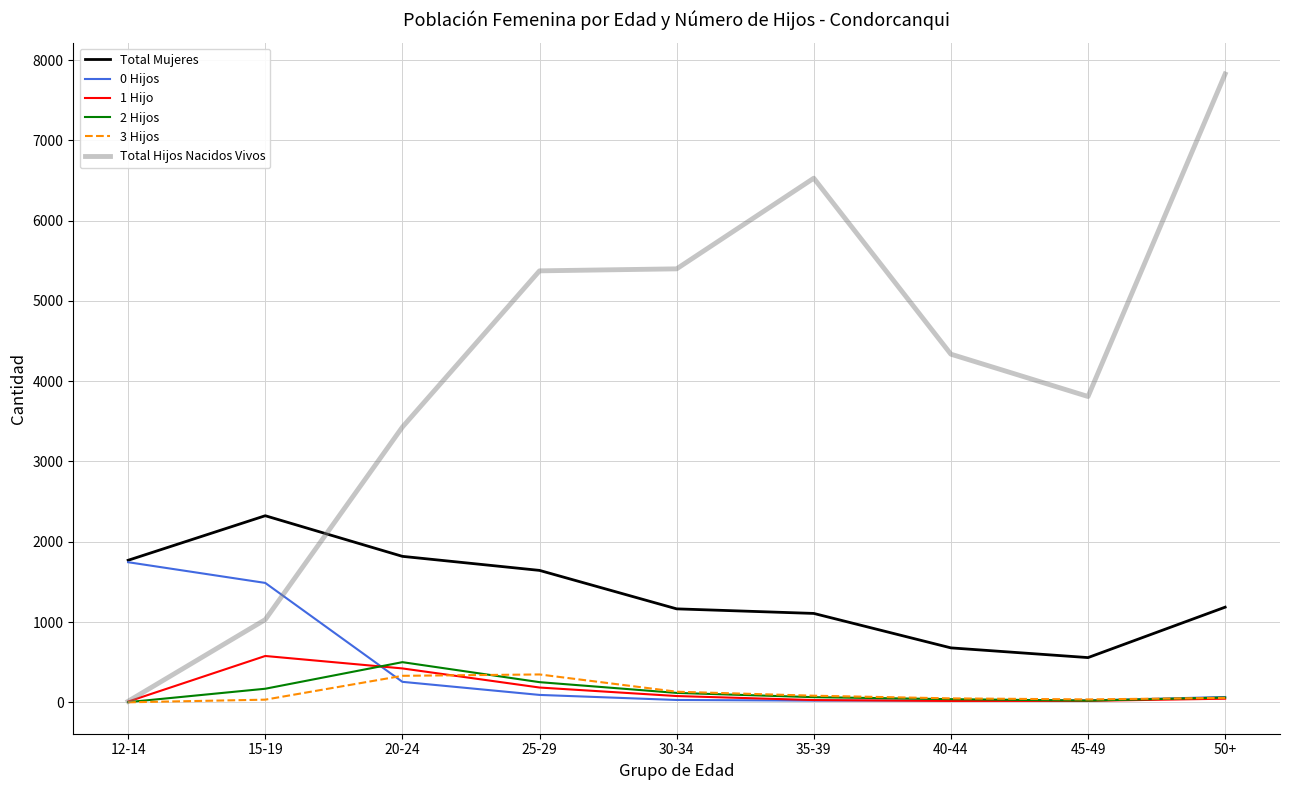

Is the value of 1 Hijo at 20-24 greater than the value of 3 Hijos at 45-49?

Yes